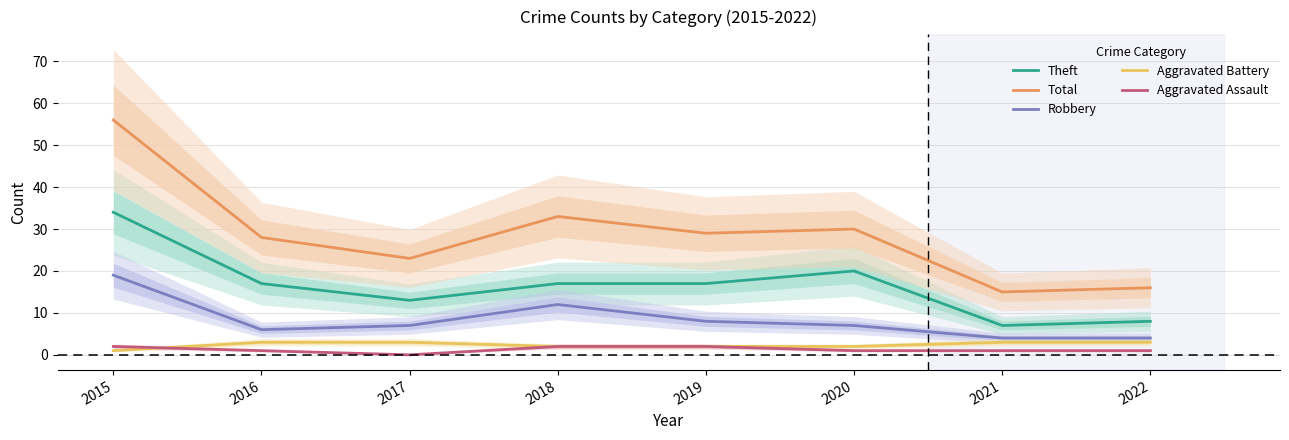

Where is the first local minimum for Theft?

2017